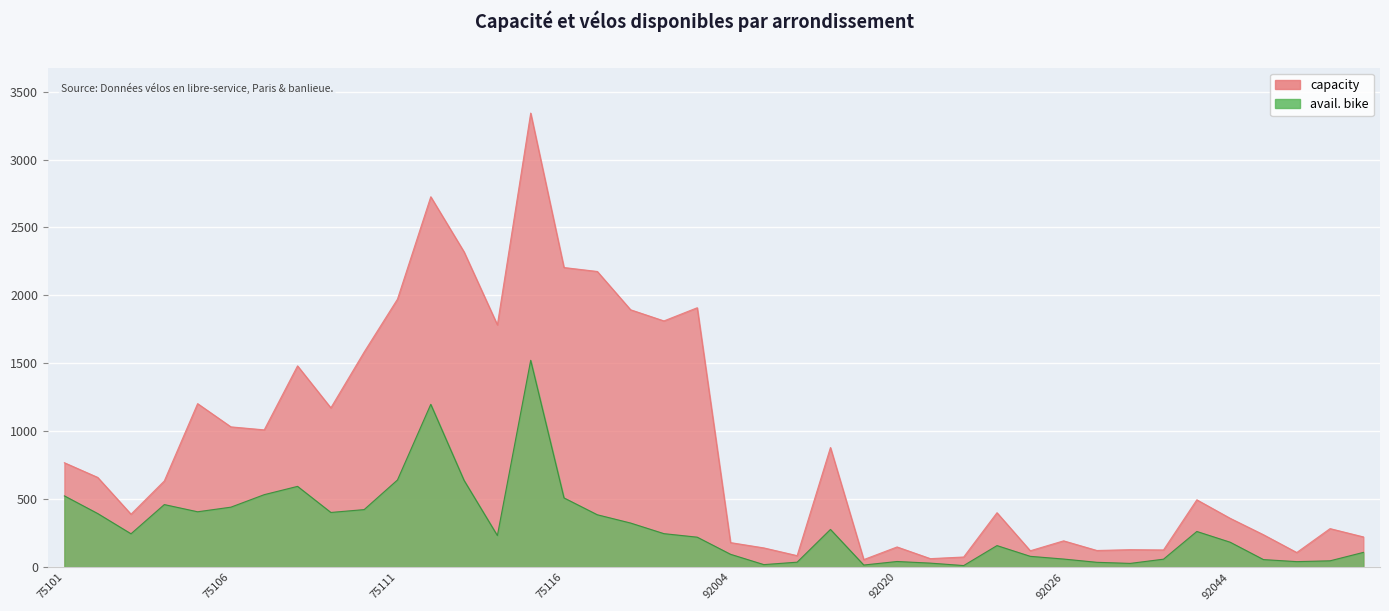

In avail. bike, how many points are lower than both neighbors (excluding endpoints)?

9